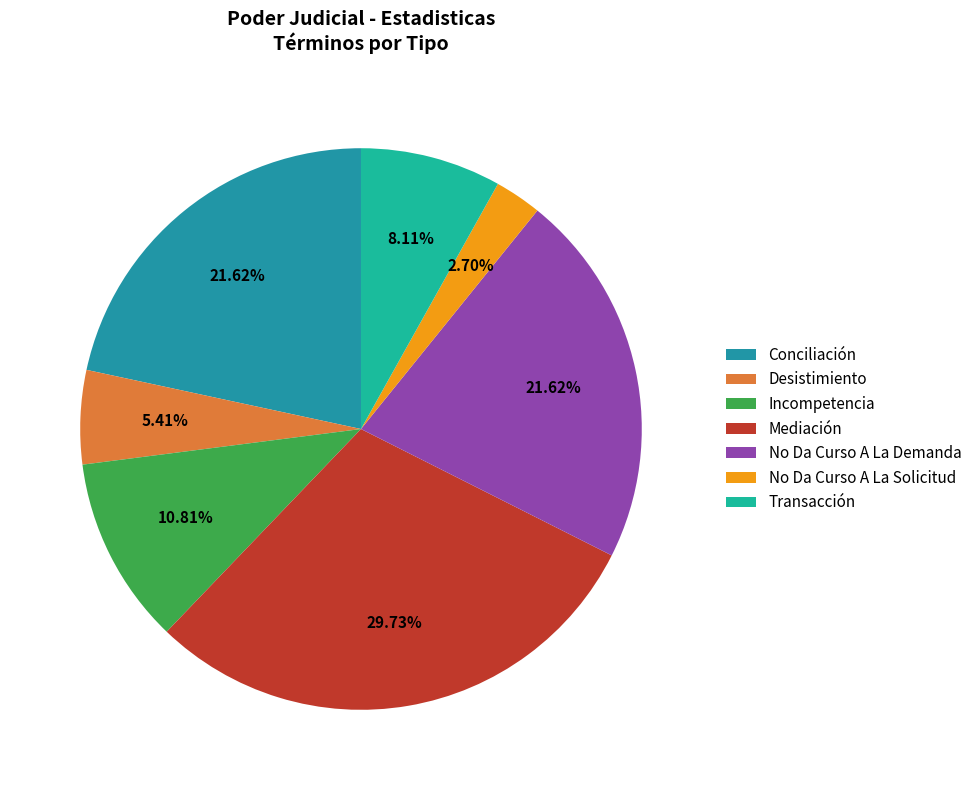

What is the change in value from No Da Curso A La Demanda to No Da Curso A La Solicitud?

-7